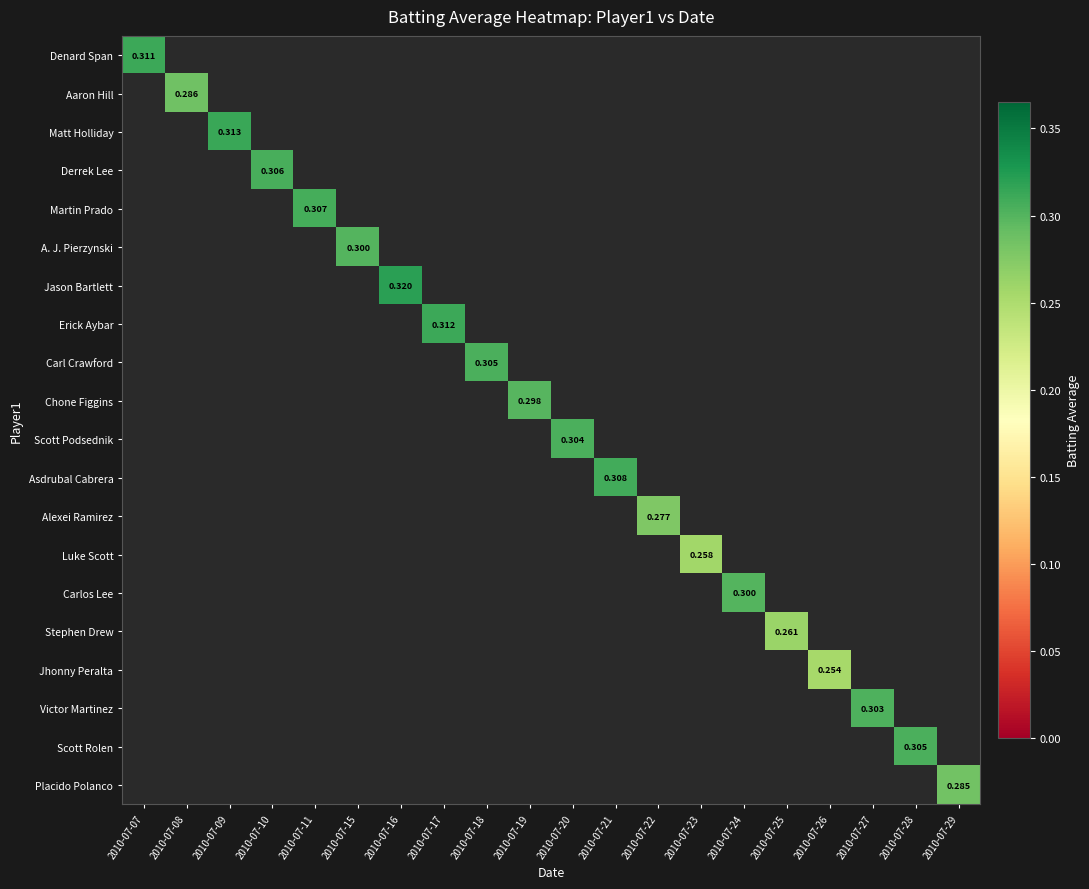

Which series has the largest total across all categories?

Jason Bartlett